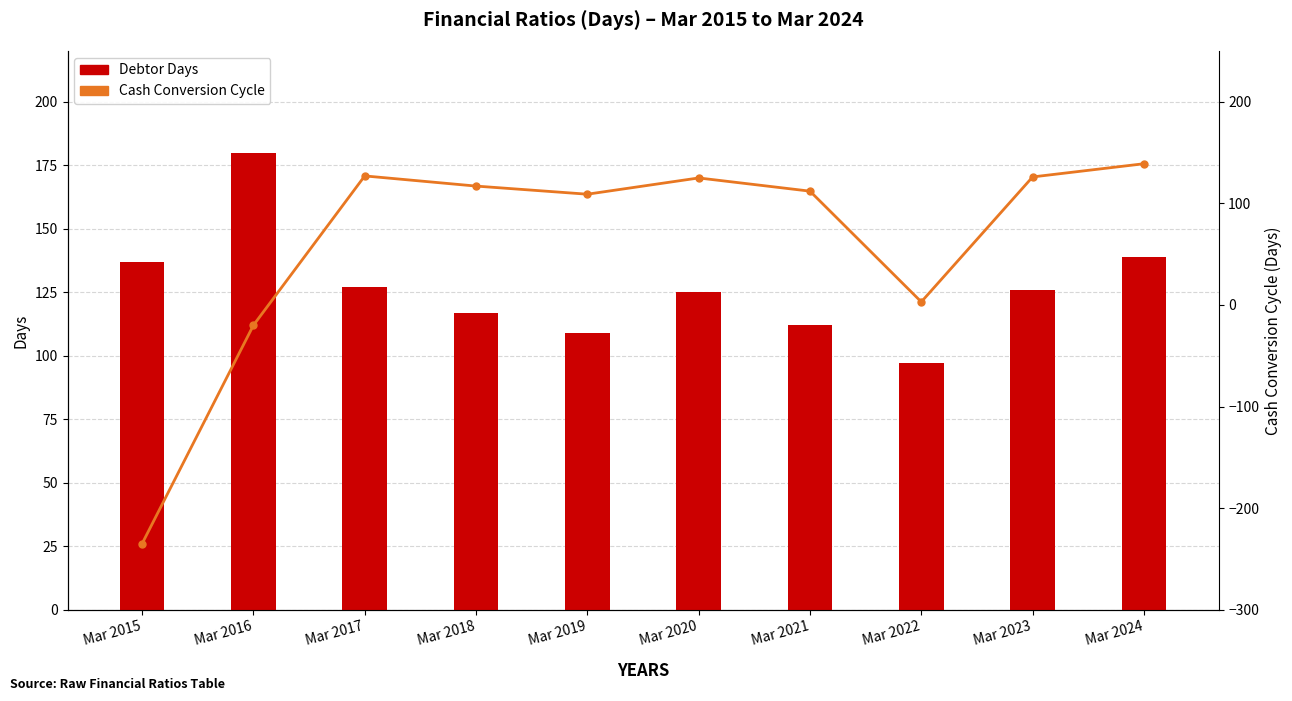

What is the maximum value shown in the chart?

180